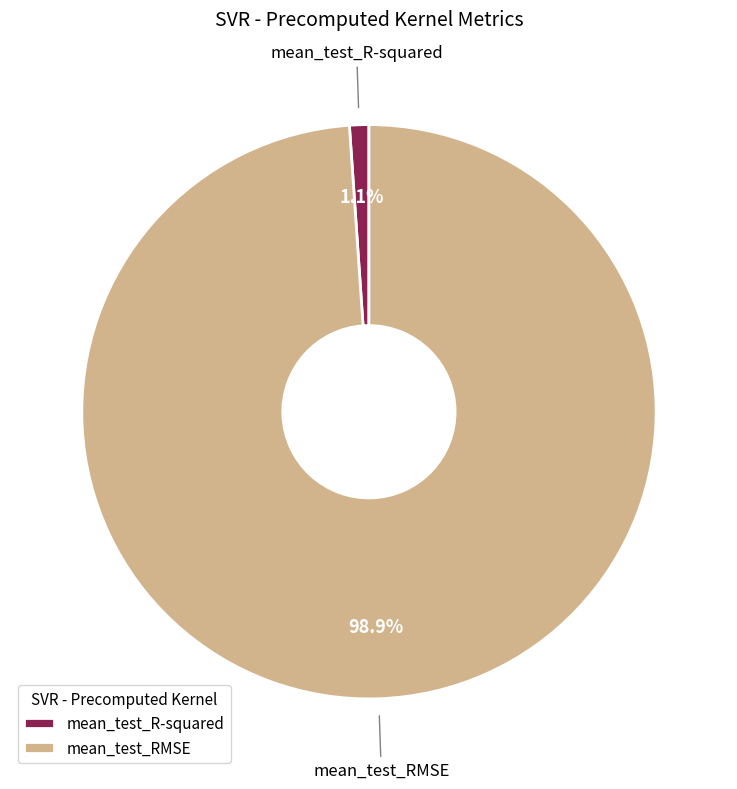

Which category has the smallest portion of the pie?

mean_test_R-squared